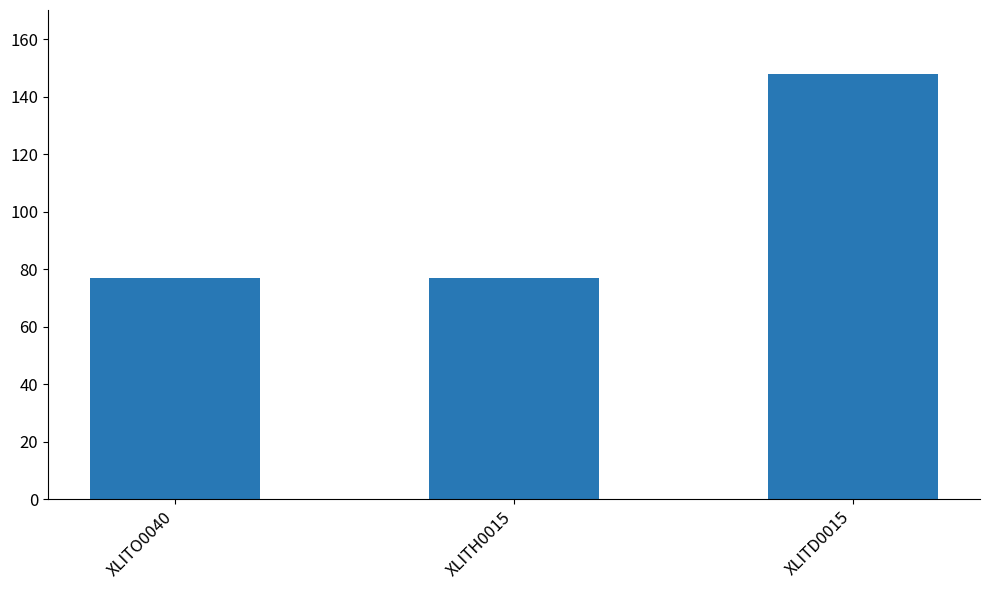

Reading right to left, extract all data points from this chart.

XLITD0015=148	XLITH0015=77	XLITO0040=77